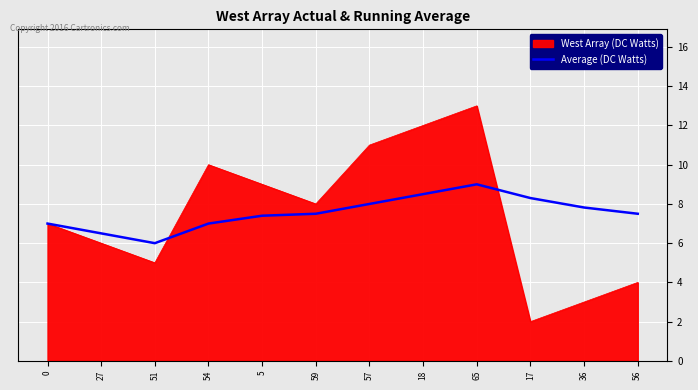

How many lines are shown in the chart?

2